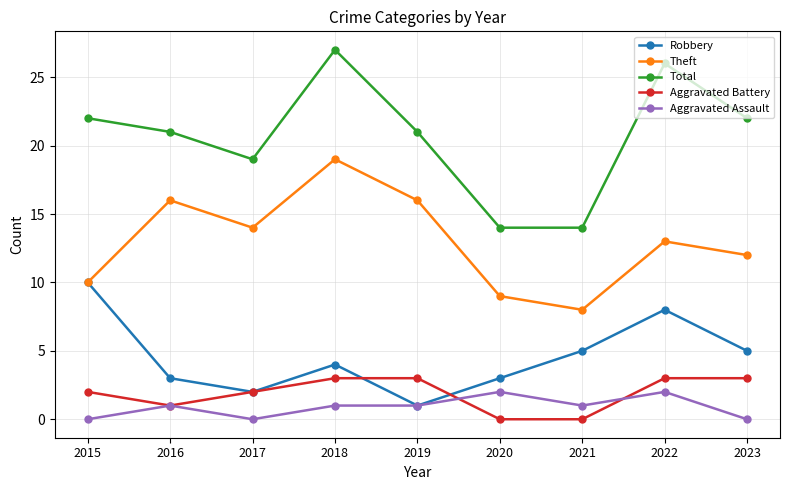

Reading left to right, extract all data points from this chart.

Robbery: 2015=10	2016=3	2017=2	2018=4	2019=1	2020=3	2021=5	2022=8	2023=5
Theft: 2015=10	2016=16	2017=14	2018=19	2019=16	2020=9	2021=8	2022=13	2023=12
Total: 2015=22	2016=21	2017=19	2018=27	2019=21	2020=14	2021=14	2022=26	2023=22
Aggravated Battery: 2015=2	2016=1	2017=2	2018=3	2019=3	2020=0	2021=0	2022=3	2023=3
Aggravated Assault: 2015=0	2016=1	2017=0	2018=1	2019=1	2020=2	2021=1	2022=2	2023=0